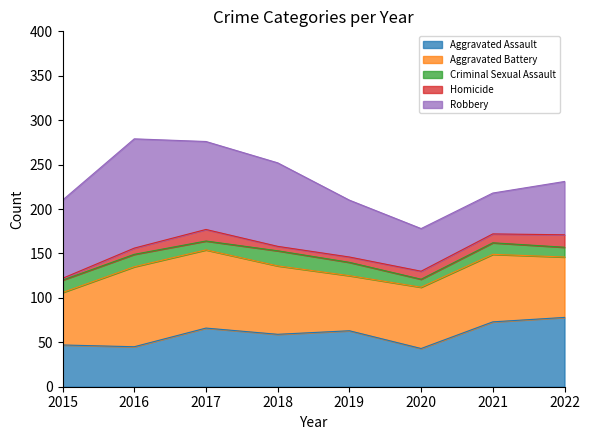

Rank the categories by Criminal Sexual Assault value from highest to lowest.

2018, 2019, 2015, 2016, 2021, 2022, 2017, 2020